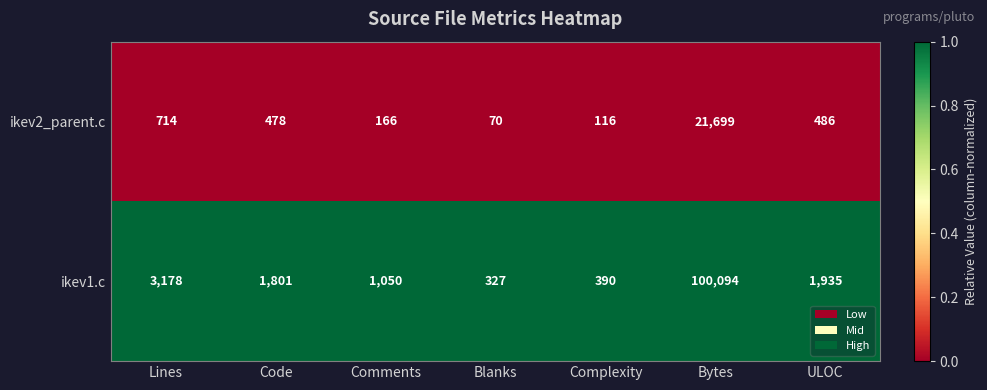

What is the total value across all series at Bytes?

121793